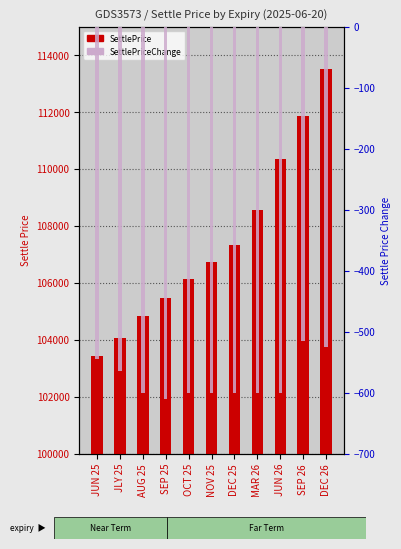

Does the chart contain stacked bars?

No